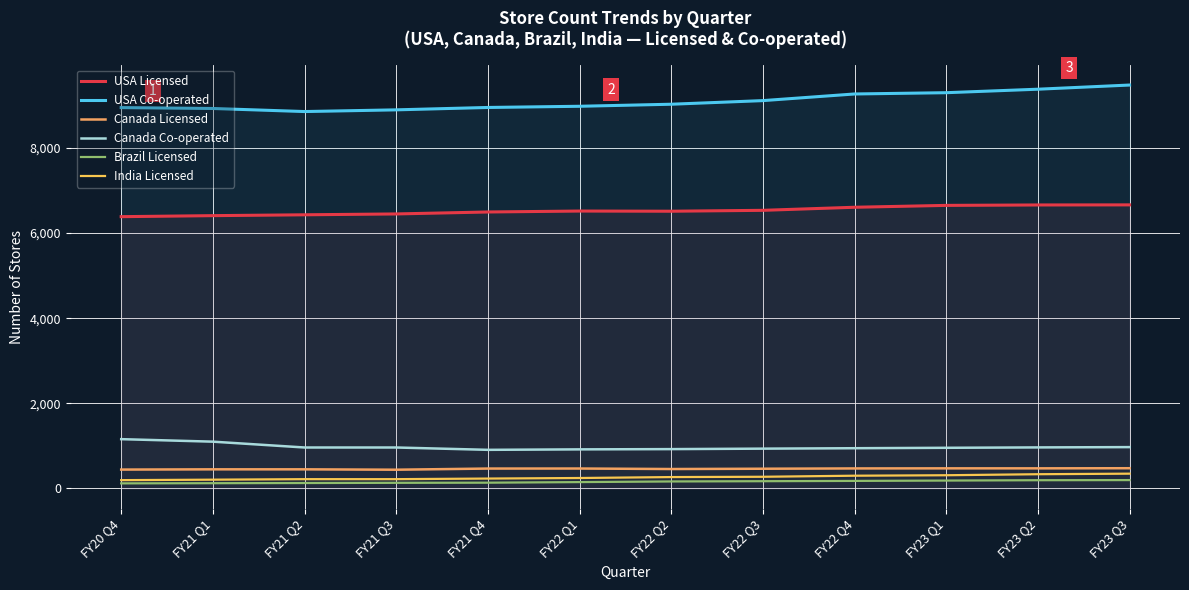

Reading left to right, extract all data points from this chart.

USA Licensed: FY20 Q4=6387	FY21 Q1=6411	FY21 Q2=6431	FY21 Q3=6451	FY21 Q4=6497	FY22 Q1=6519	FY22 Q2=6515	FY22 Q3=6536	FY22 Q4=6608	FY23 Q1=6652	FY23 Q2=6662	FY23 Q3=6664
USA Co-operated: FY20 Q4=8950	FY21 Q1=8929	FY21 Q2=8857	FY21 Q3=8897	FY21 Q4=8953	FY22 Q1=8981	FY22 Q2=9029	FY22 Q3=9114	FY22 Q4=9270	FY23 Q1=9300	FY23 Q2=9382	FY23 Q3=9480
Canada Licensed: FY20 Q4=444	FY21 Q1=450	FY21 Q2=450	FY21 Q3=441	FY21 Q4=468	FY22 Q1=469	FY22 Q2=457	FY22 Q3=464	FY22 Q4=471	FY23 Q1=473	FY23 Q2=473	FY23 Q3=476
Canada Co-operated: FY20 Q4=1159	FY21 Q1=1100	FY21 Q2=963	FY21 Q3=963	FY21 Q4=908	FY22 Q1=919	FY22 Q2=925	FY22 Q3=936	FY22 Q4=946	FY23 Q1=956	FY23 Q2=965	FY23 Q3=972
Brazil Licensed: FY20 Q4=120	FY21 Q1=124	FY21 Q2=128	FY21 Q3=133	FY21 Q4=136	FY22 Q1=150	FY22 Q2=165	FY22 Q3=171	FY22 Q4=178	FY23 Q1=186	FY23 Q2=194	FY23 Q3=197
India Licensed: FY20 Q4=196	FY21 Q1=207	FY21 Q2=219	FY21 Q3=219	FY21 Q4=233	FY22 Q1=246	FY22 Q2=268	FY22 Q3=275	FY22 Q4=300	FY23 Q1=311	FY23 Q2=335	FY23 Q3=348